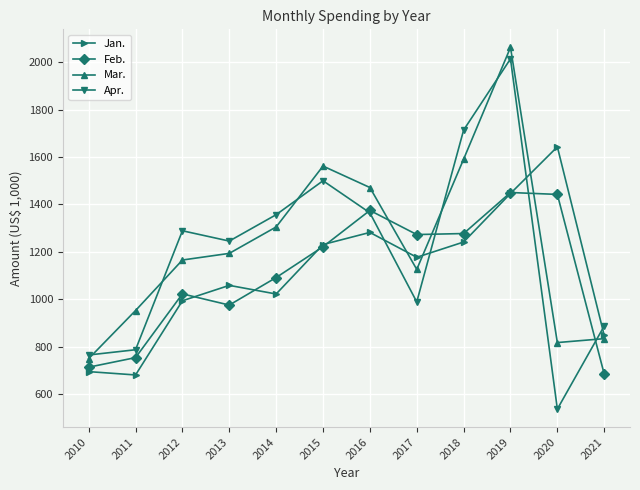

True or false: Apr. has a value of 2892.1 at 2019.

False